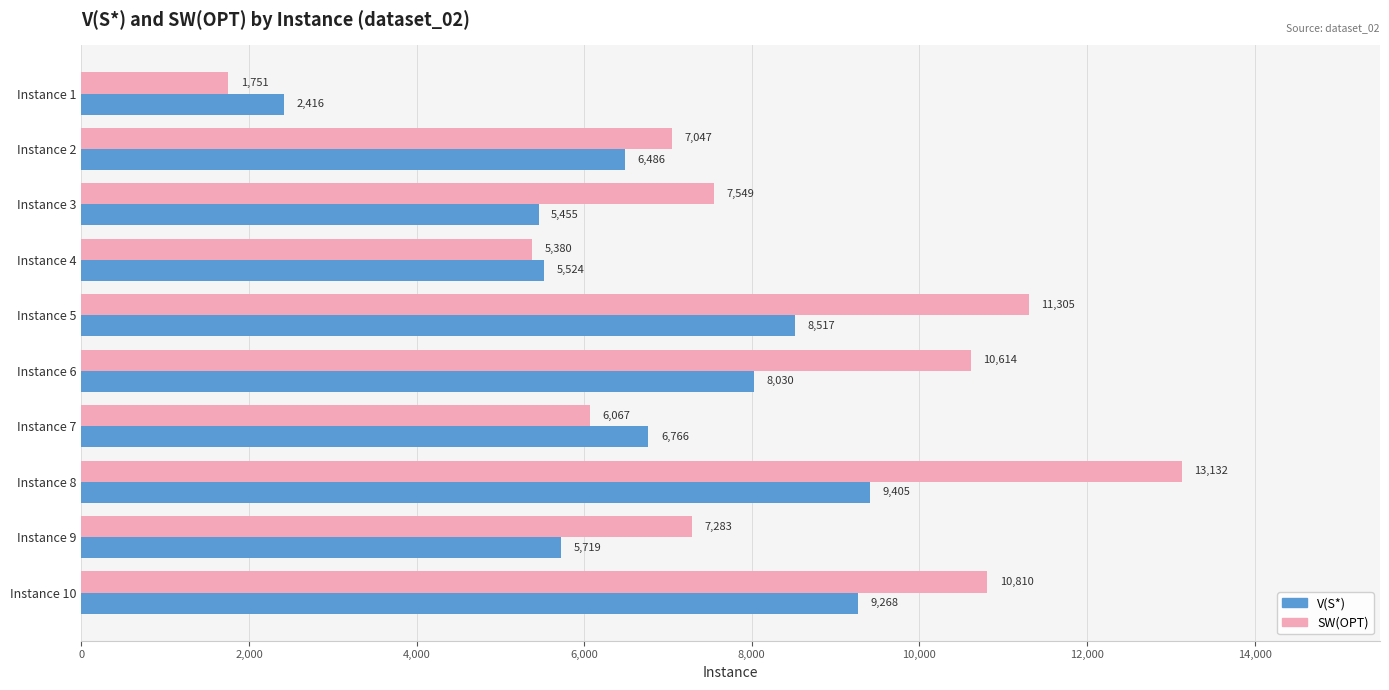

What is the average value of the SW(OPT) series?

8094